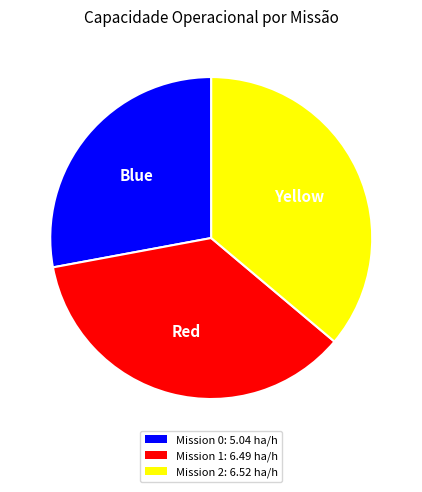

Which slice is the smallest?

Mission 0: 5.04 ha/h